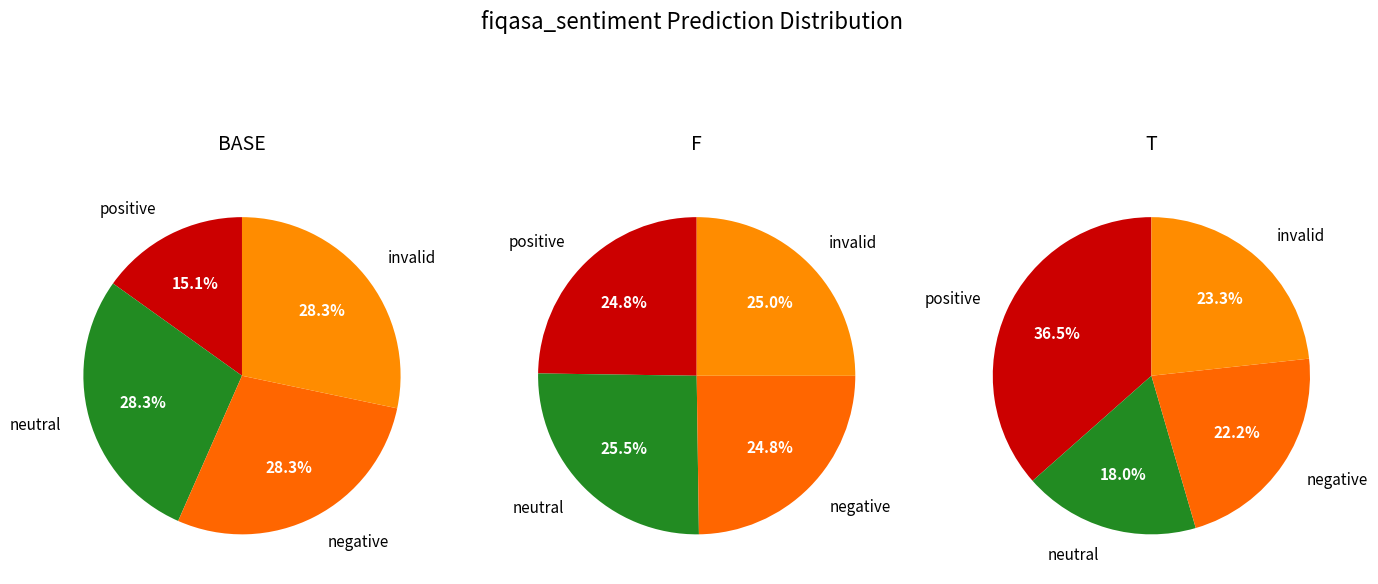

Is it true that 2 is 28% of the pie?

False